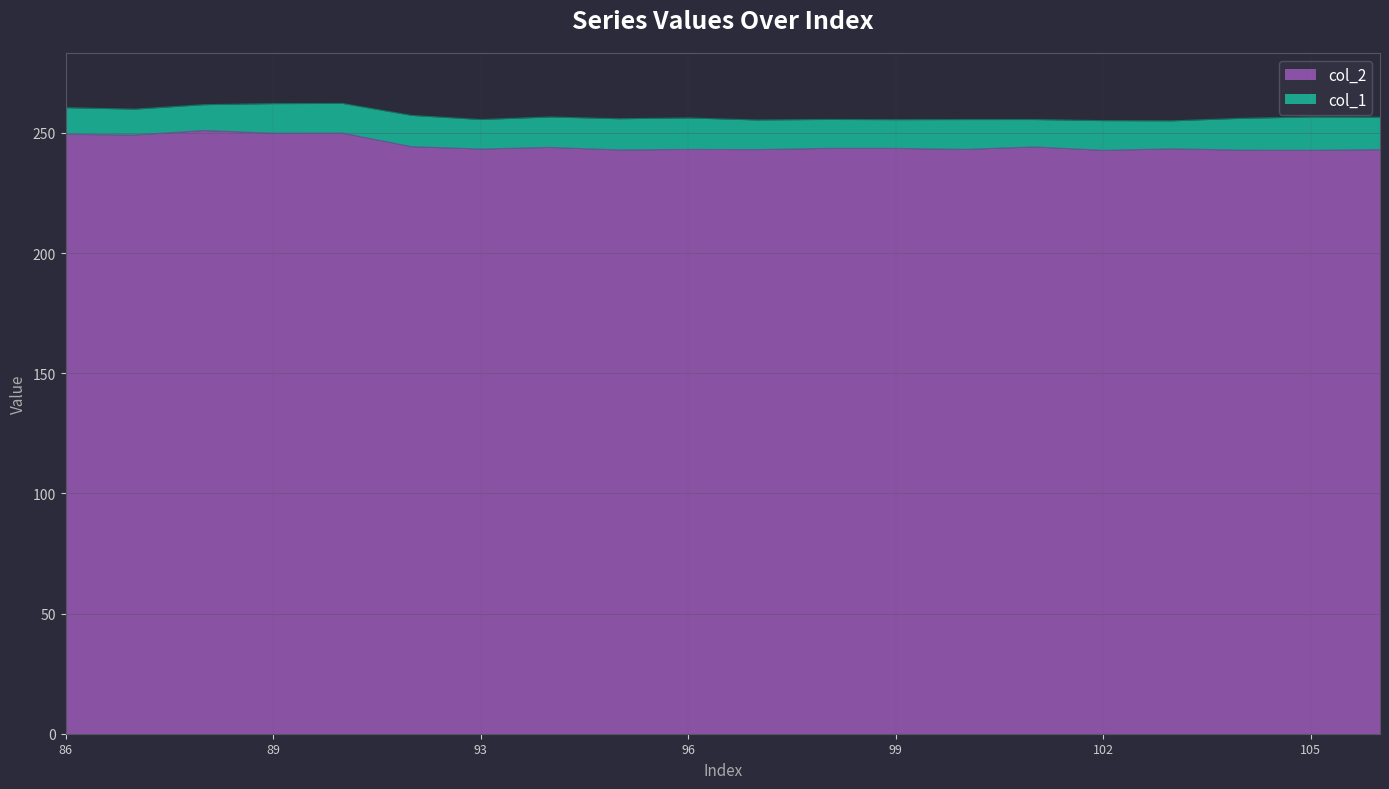

At which category does col_2 reach its first local valley?

87